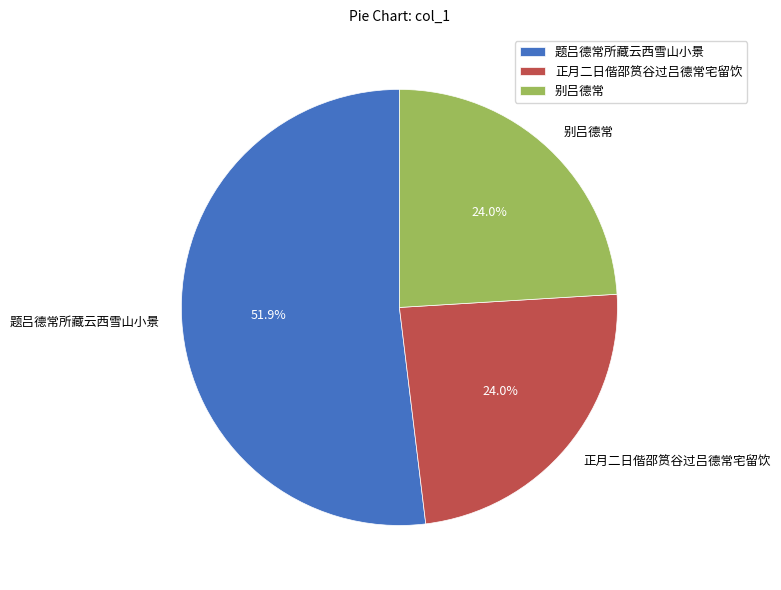

Count the number of slices in the pie.

3